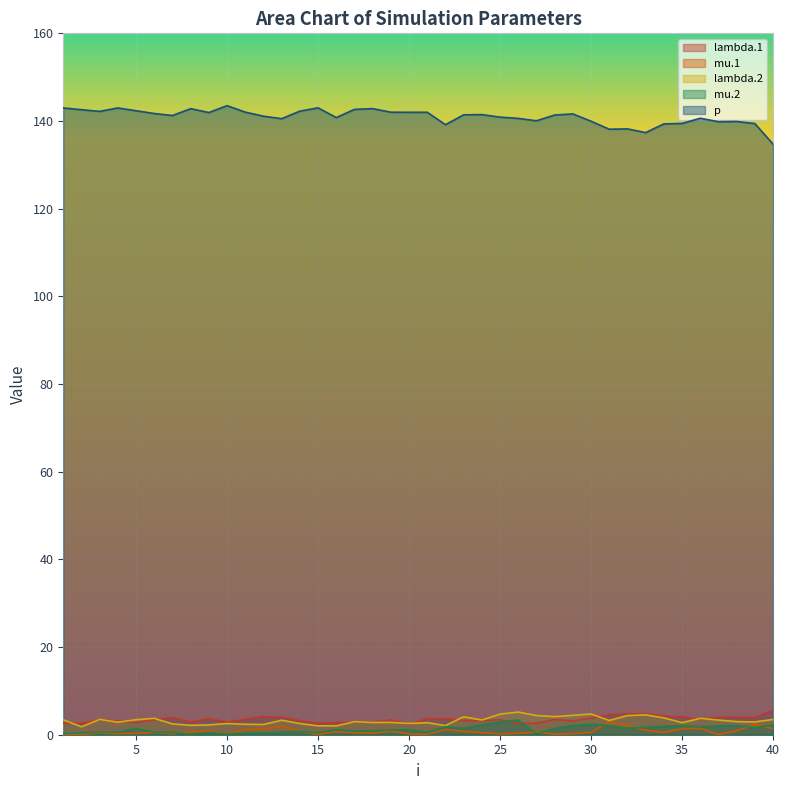

What is the sum of all lambda.1 values?

139.4